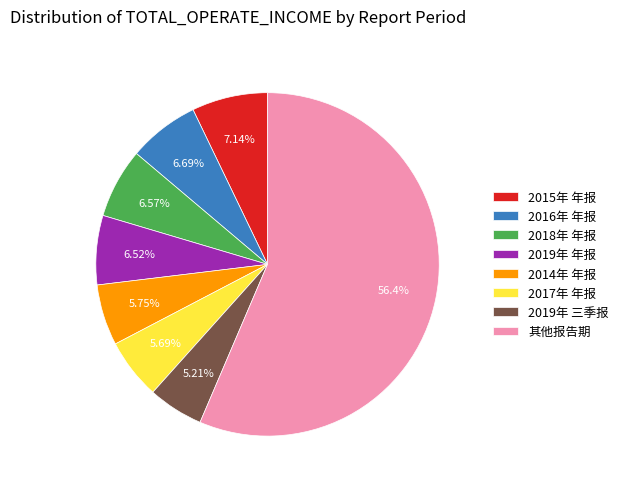

Combined, do 2015年 年报 and 2019年 年报 account for over 50%?

No